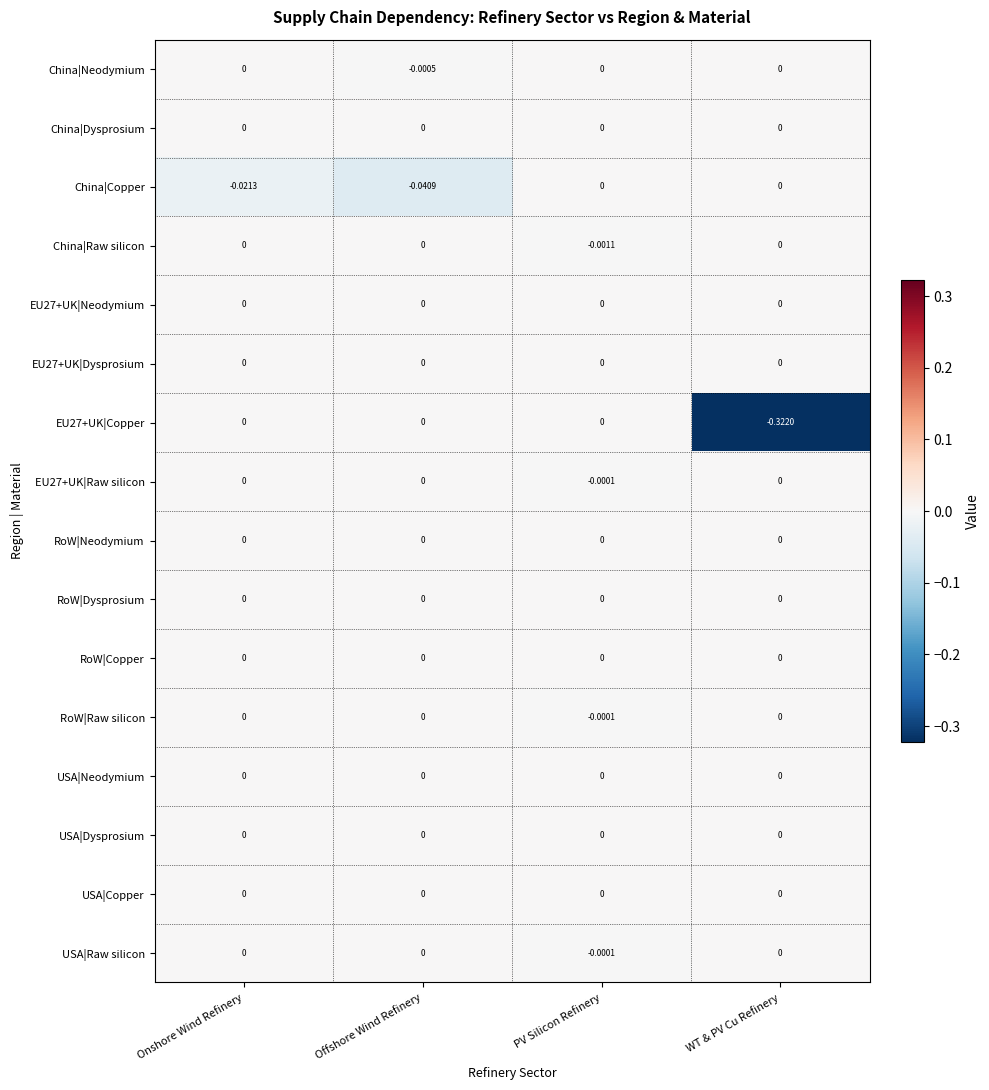

At which category is the sum across all series the highest?

PV Silicon Refinery